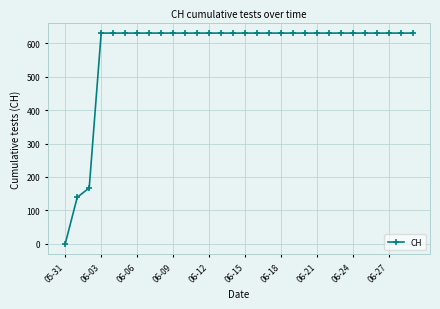

What is the sum of all values?

17343